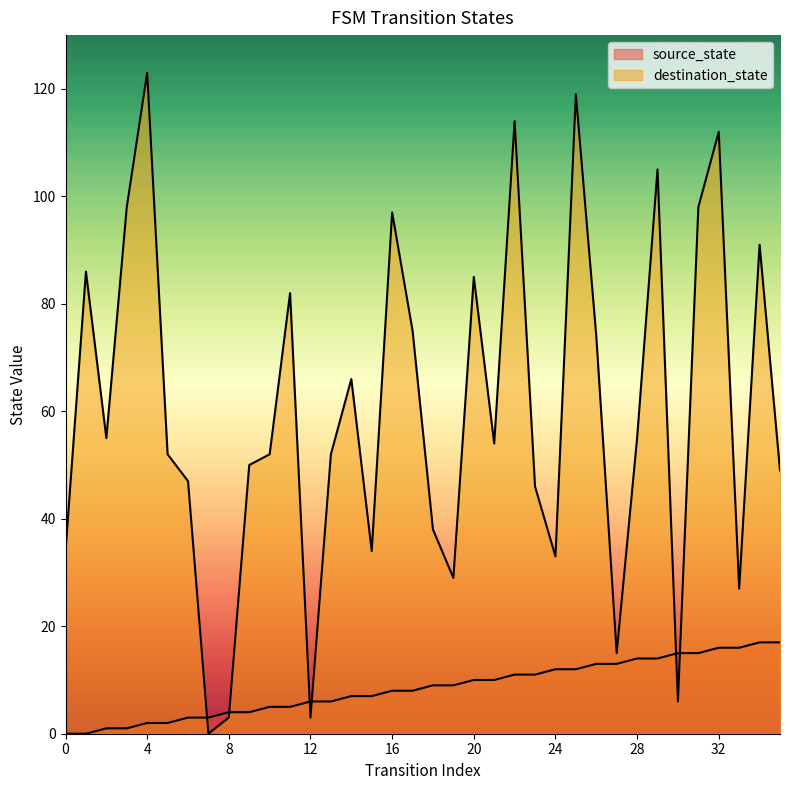

Which category has the highest value in the destination_state series?

4